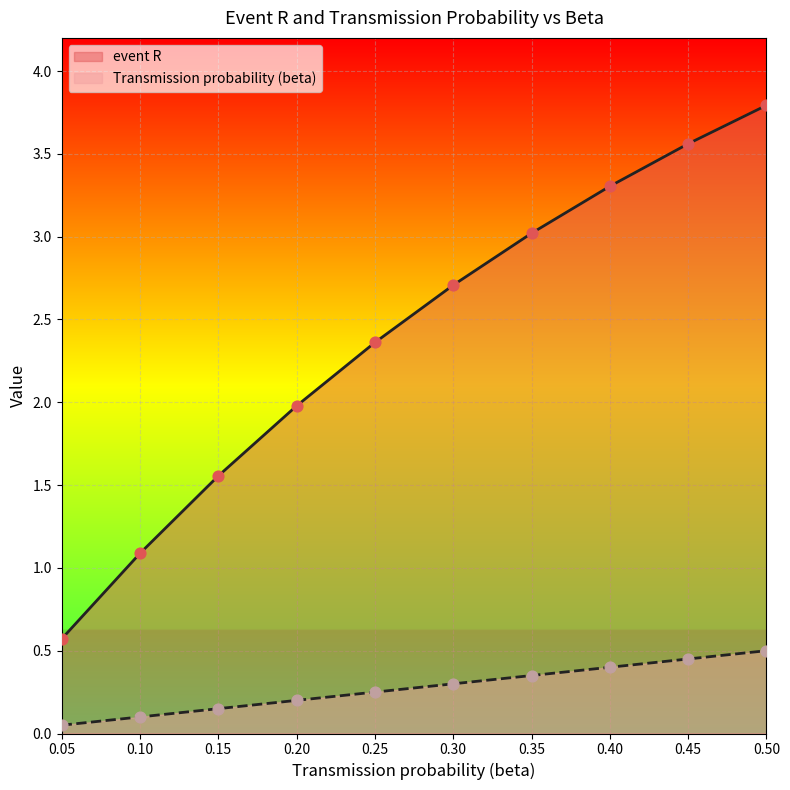

Which series contains the highest Y value?

event R